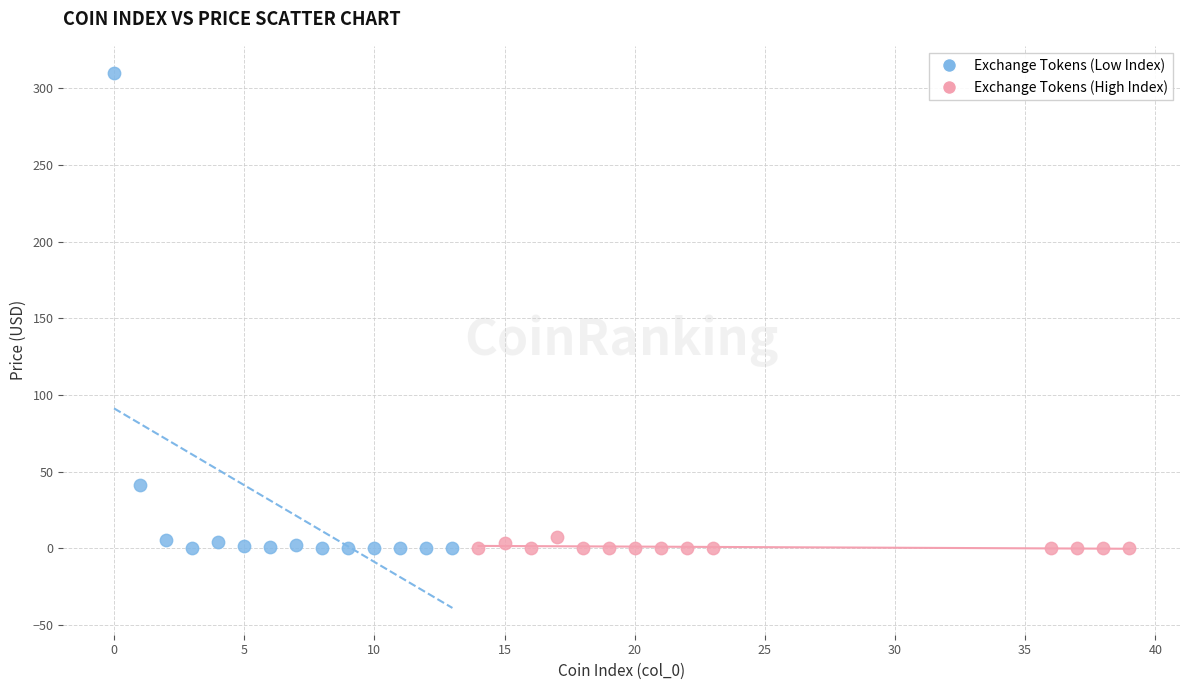

Which series has the widest spread of Y values?

Exchange Tokens (Low Index)